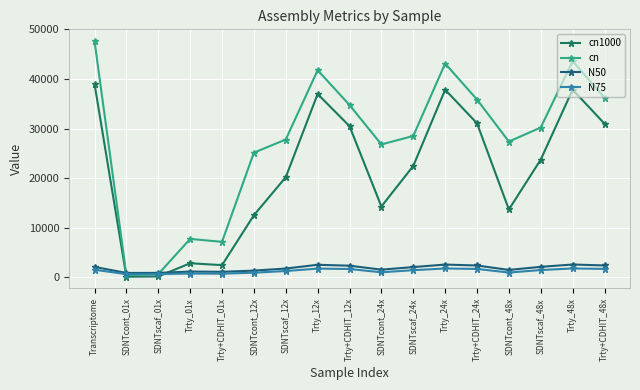

At which category does cn1000 reach its first local valley?

SDNTcont_01x